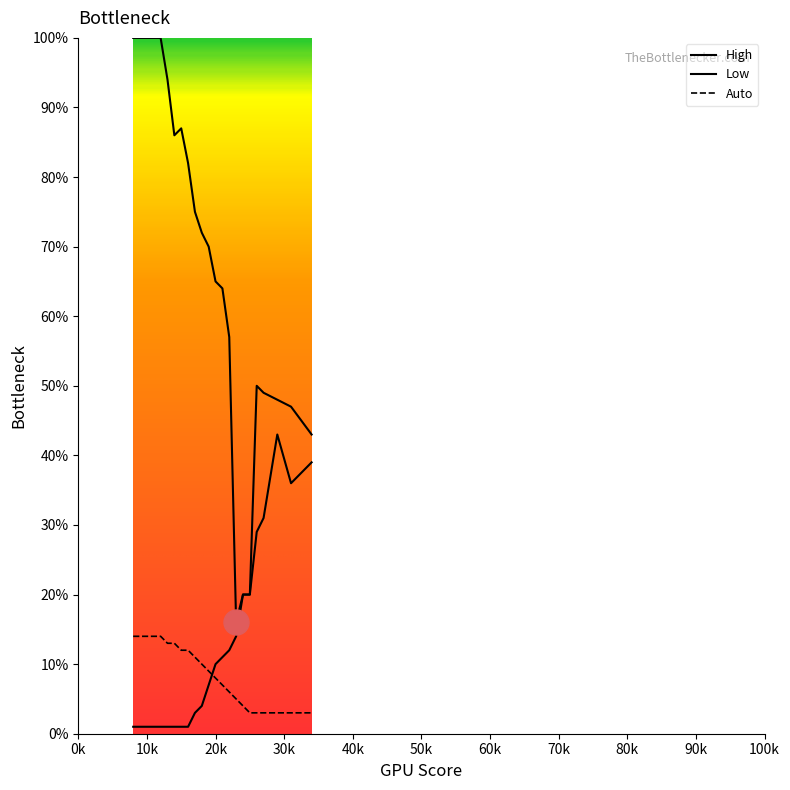

Between 0k and 90k, which series saw the biggest shift?

High